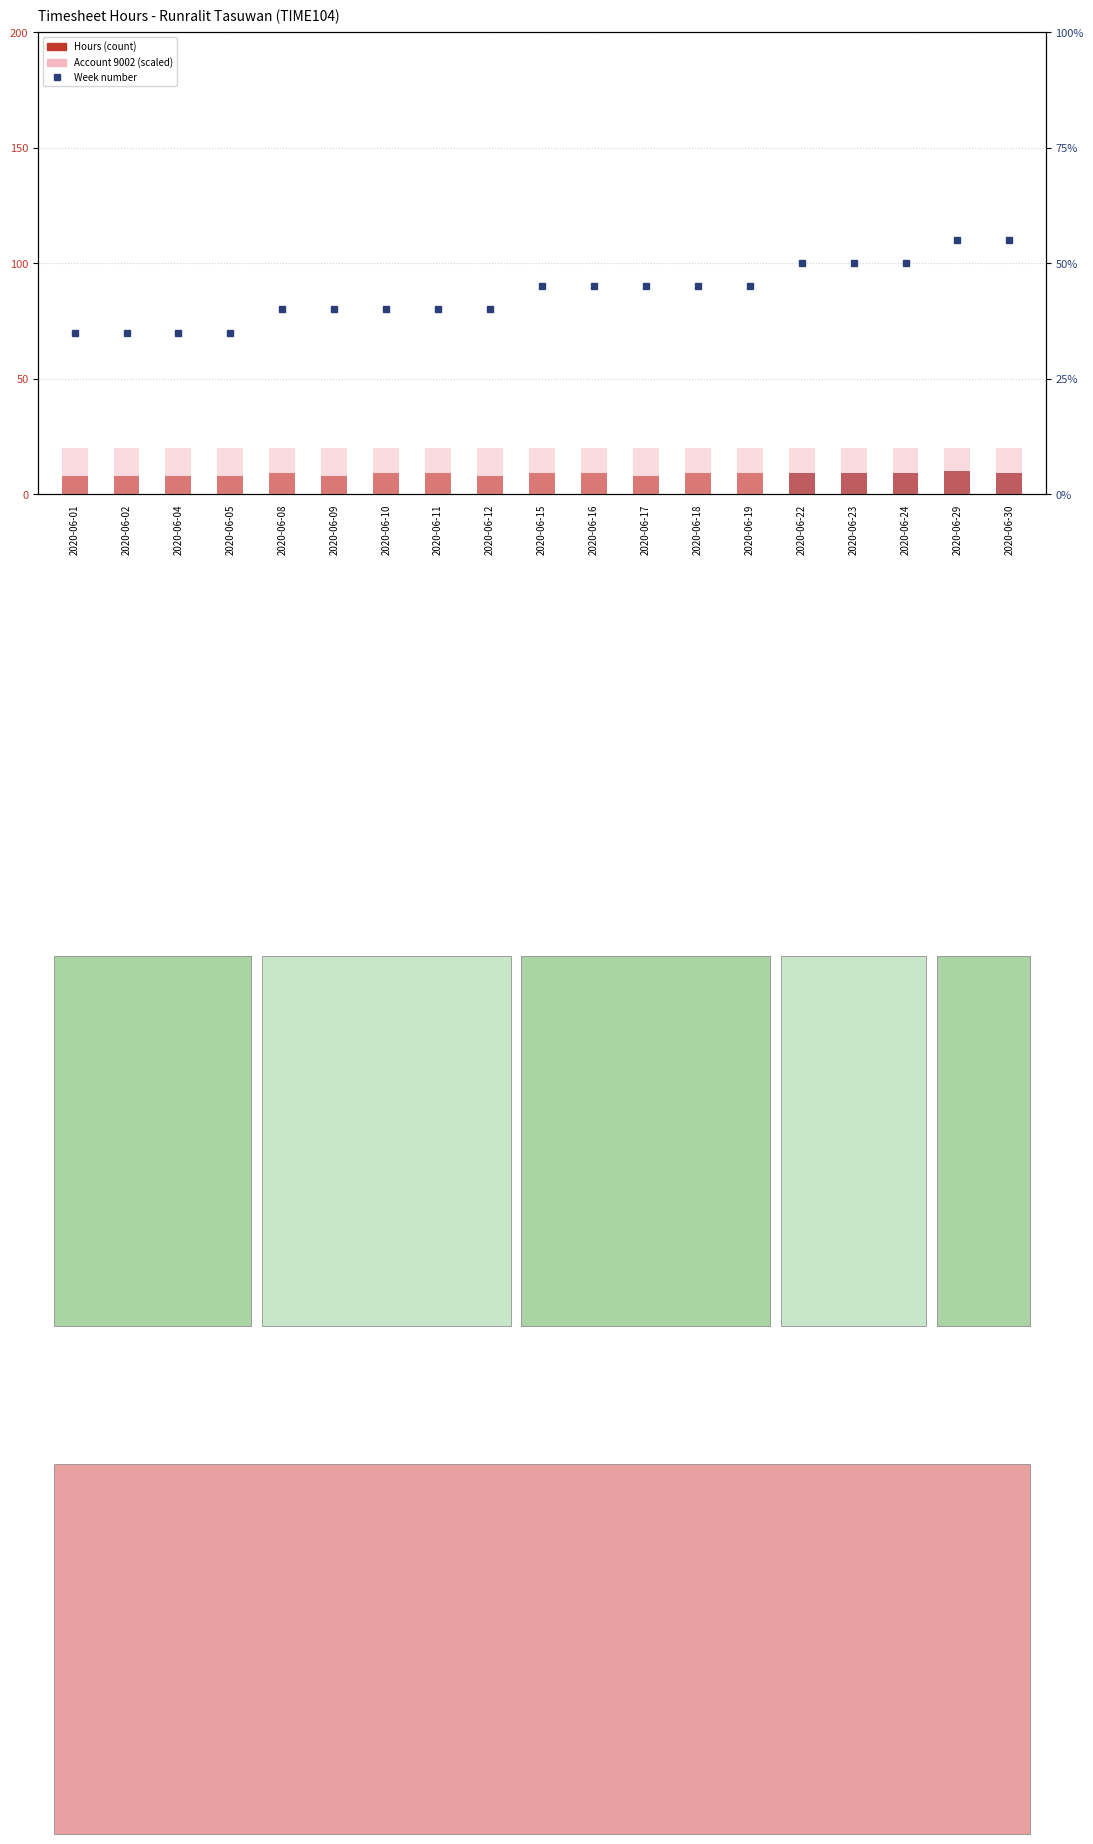

Are the bars grouped side by side (vs. stacked)?

Yes